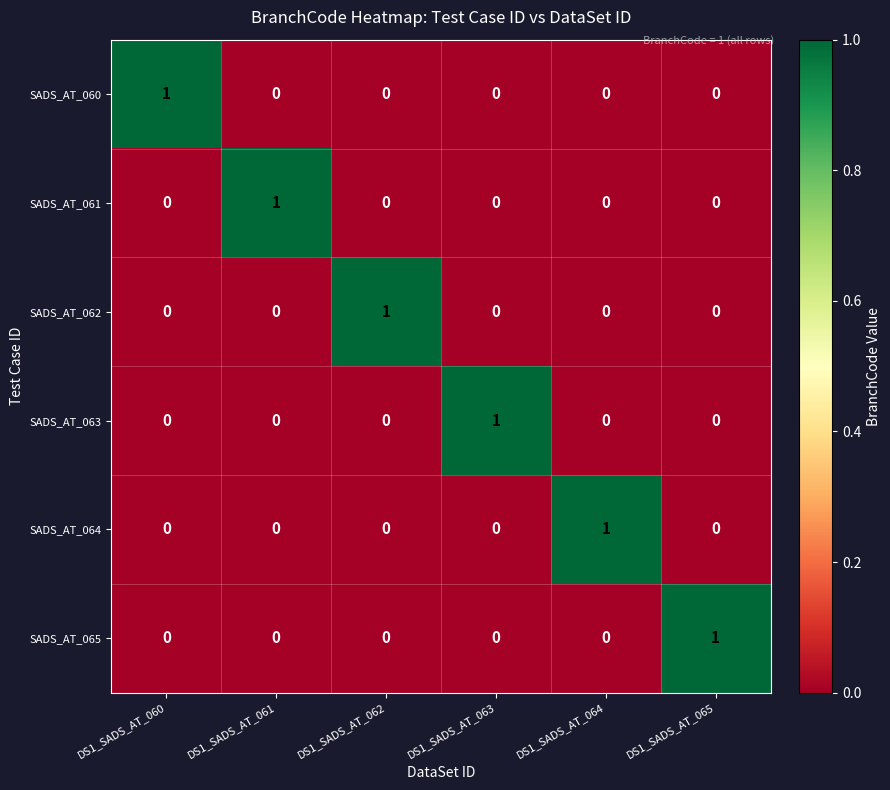

Count the SADS_AT_061 values in the range 0 to 1.

6